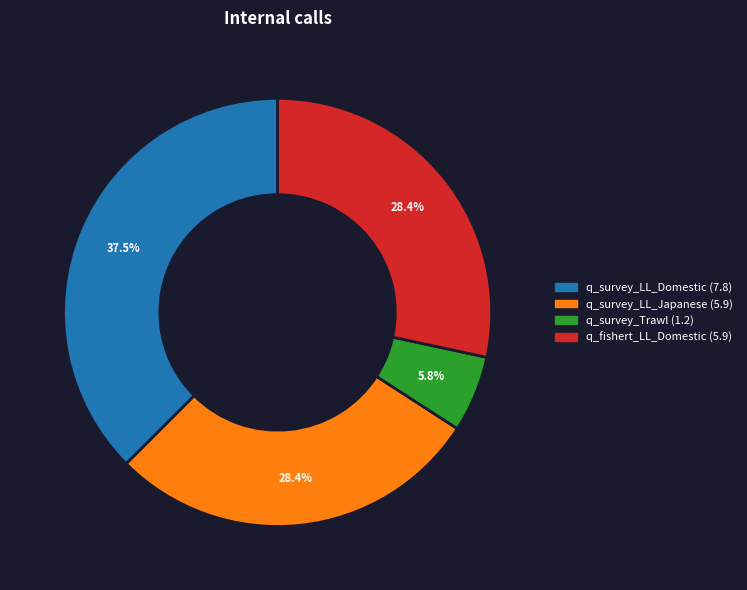

What is the largest slice in the pie chart?

q_survey_LL_Domestic